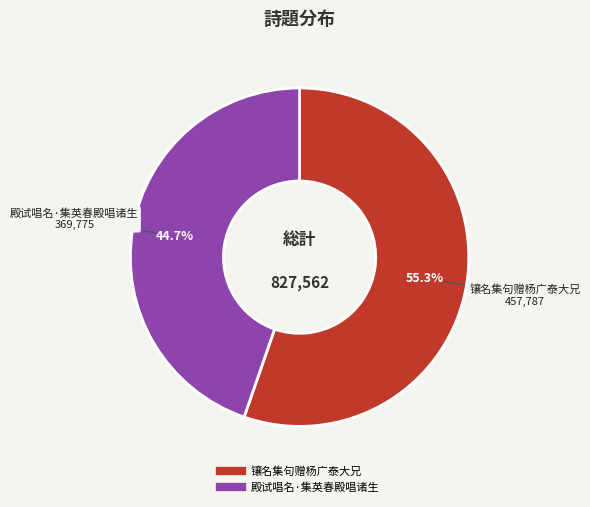

Which category has the biggest portion of the pie?

镶名集句赠杨广泰大兄